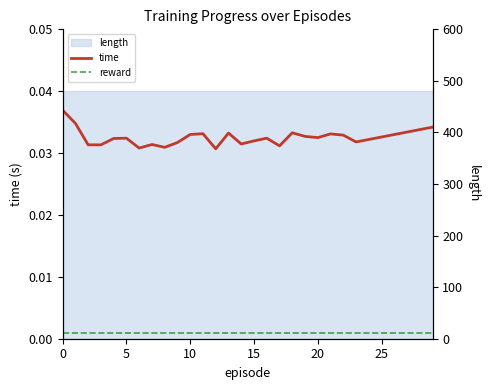

Is the value of reward at 26 greater than the value of time at 17?

No